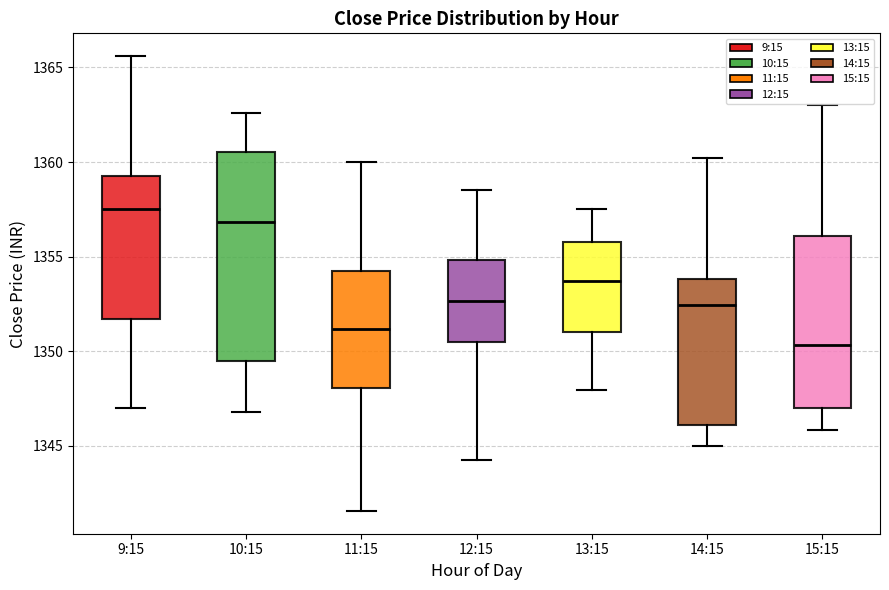

Where is the upper edge of the box for 9:15 on the y-axis? The values are not printed on the chart, so give them approximately, as read against the axis.

1359.0